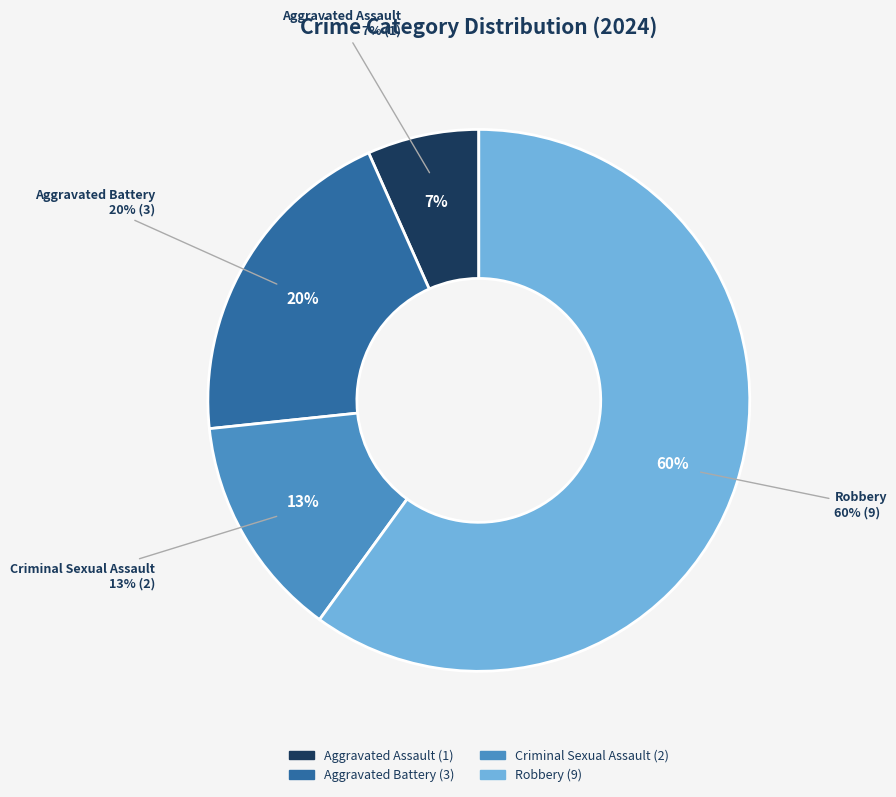

Rank the categories by value from highest to lowest.

Robbery, Aggravated Battery, Criminal Sexual Assault, Aggravated Assault